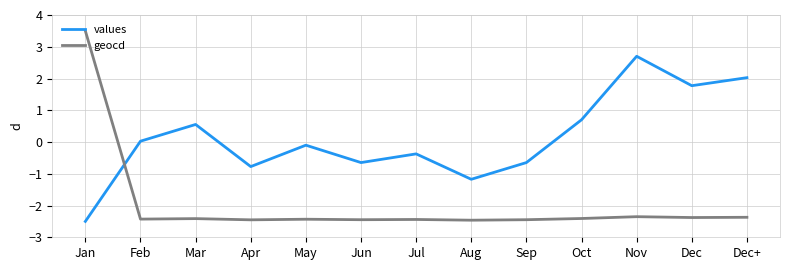

What is the minimum value for geocd?

-2.5